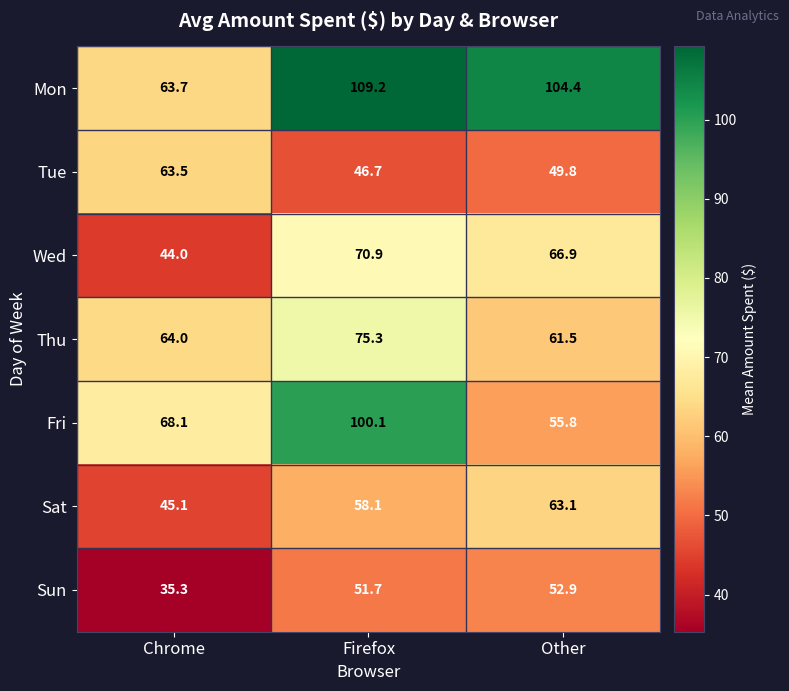

What is the maximum value shown in the chart?

109.2